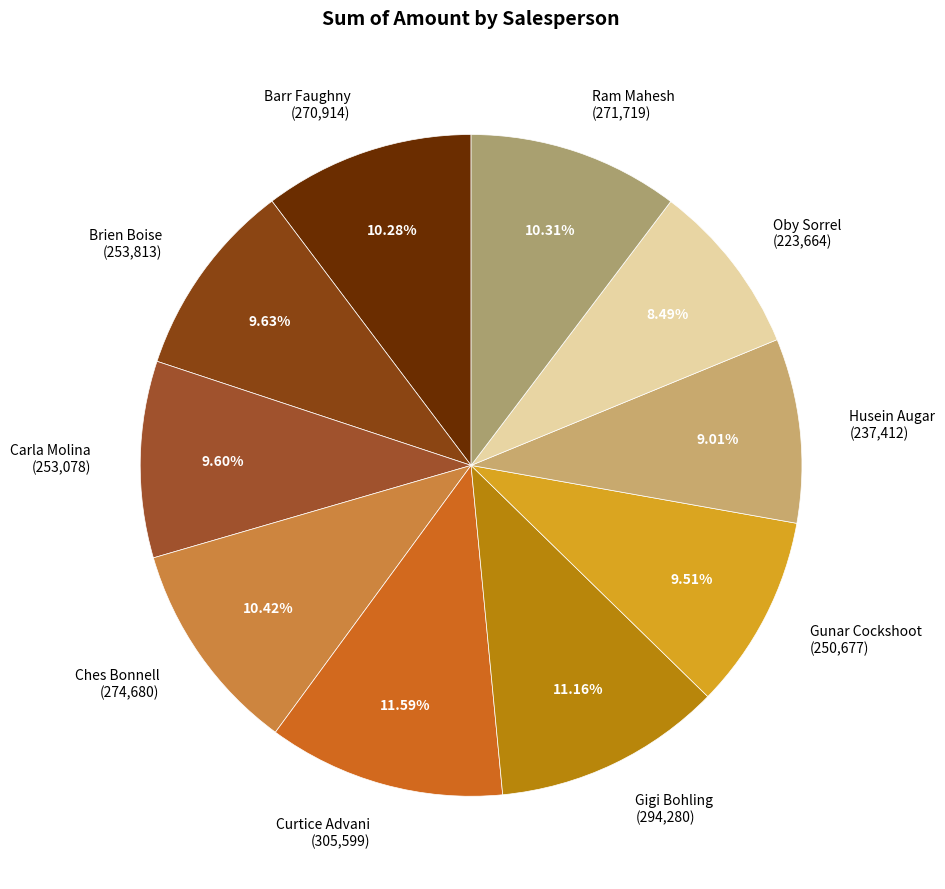

Is it true that Ches Bonnell is 10% of the pie?

True